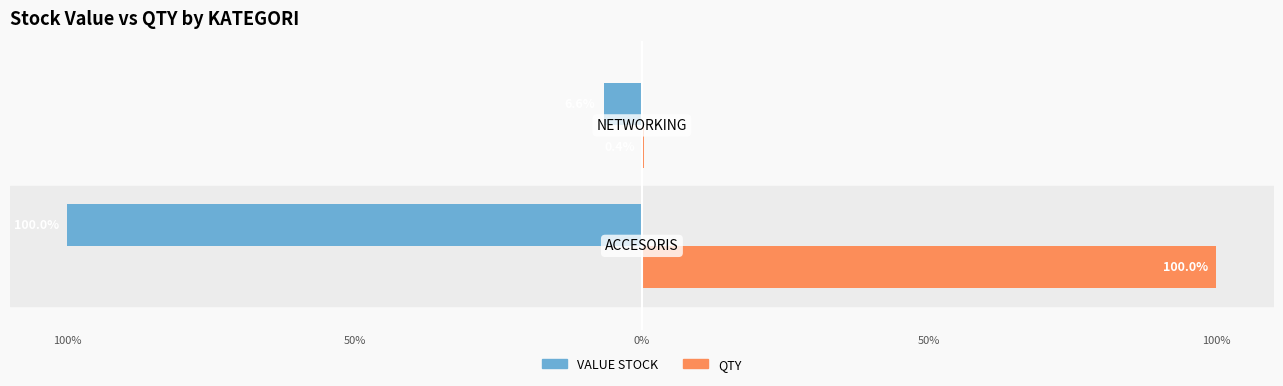

What is the difference between the maximum and minimum values in the QTY series?

99.6